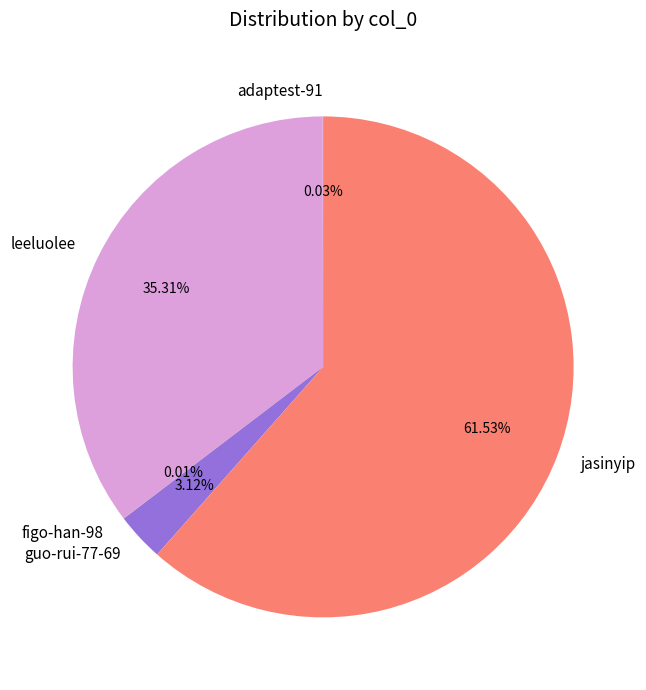

Which slice is the largest?

jasinyip